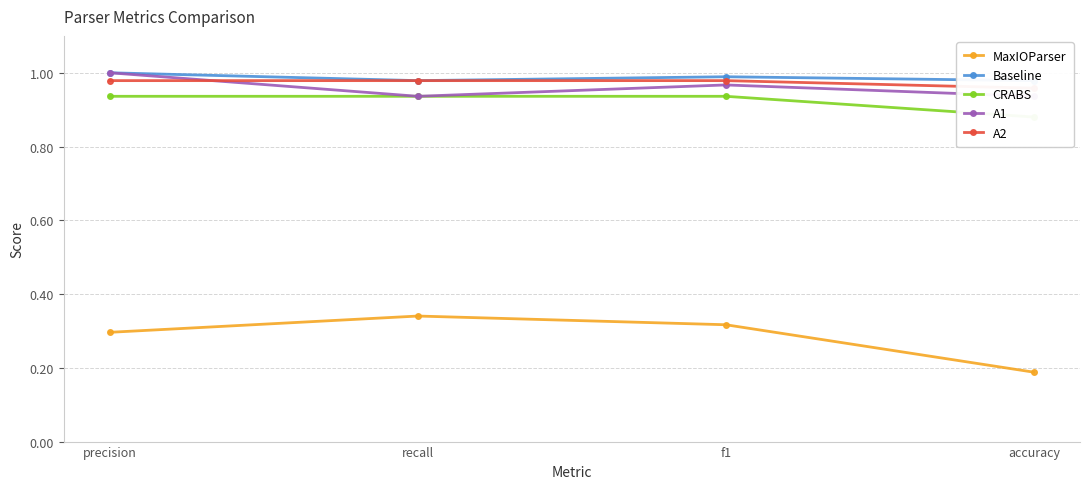

What are all the series names shown in the legend?

MaxIOParser, Baseline, CRABS, A1, A2